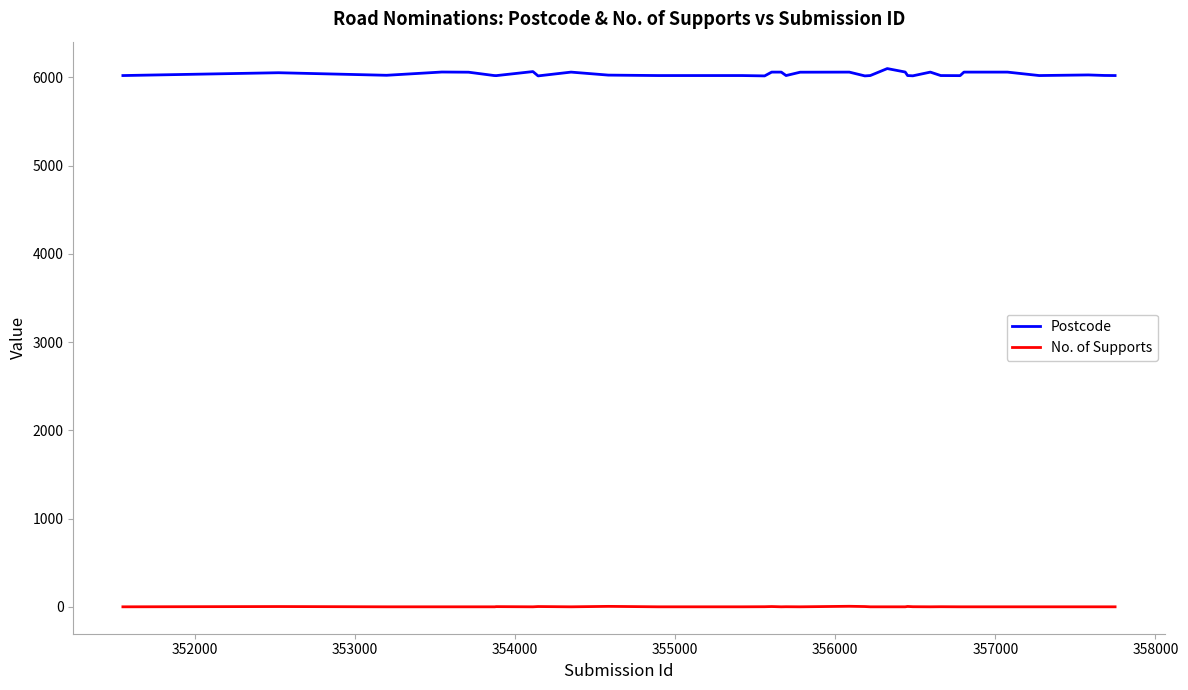

How many values in the No. of Supports series exceed 0?

12